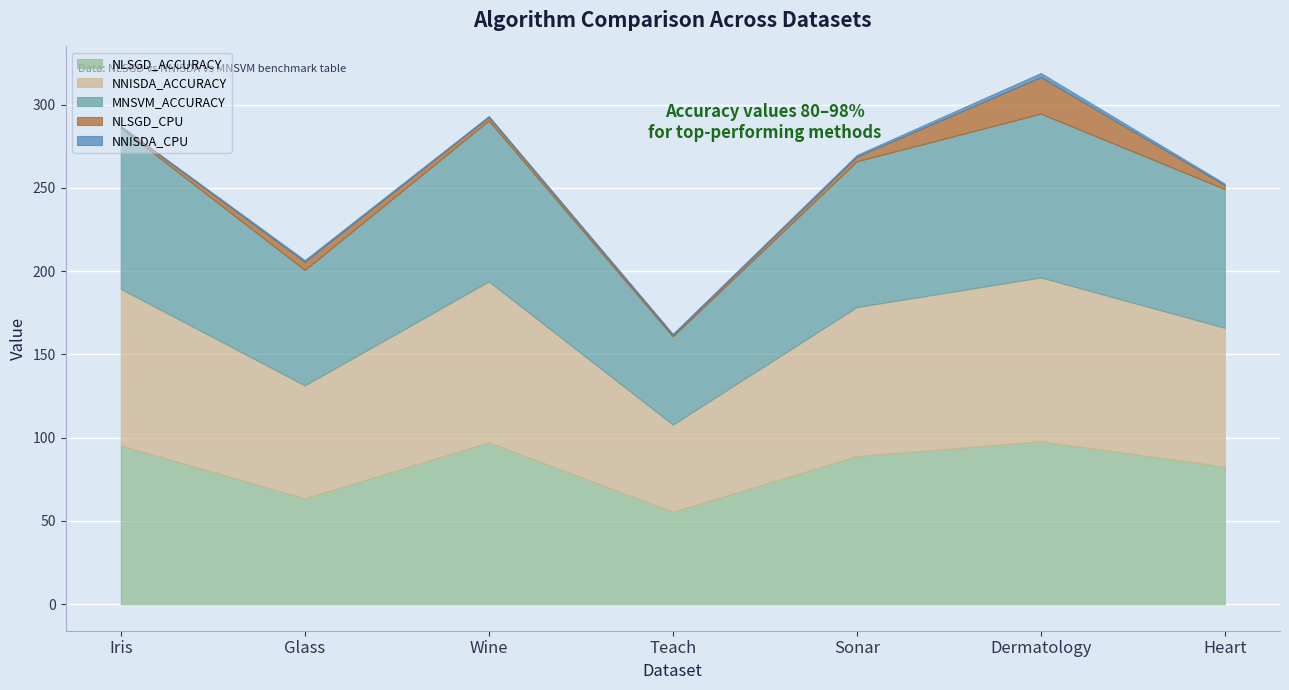

Reading left to right, extract all data points from this chart.

NLSGD_ACCURACY: 95.3	63.6	97.2	55.5	88.9	97.8	82.6
NNISDA_ACCURACY: 94.0	67.8	96.6	52.3	89.5	98.4	83.3
MNSVM_ACCURACY: 96.7	69.3	96.6	52.9	87.6	98.4	83.3
NLSGD_CPU: 0.9	4.9	2.3	1.1	2.8	21.9	2.4
NNISDA_CPU: 0.3	1.0	0.4	0.4	1.0	2.5	0.9